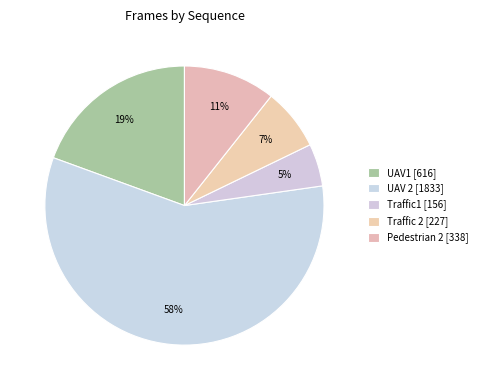

Which category accounts for the majority?

UAV 2